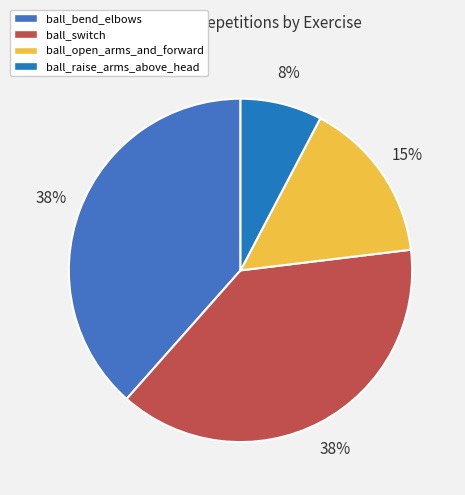

How many slices are in this pie chart?

4